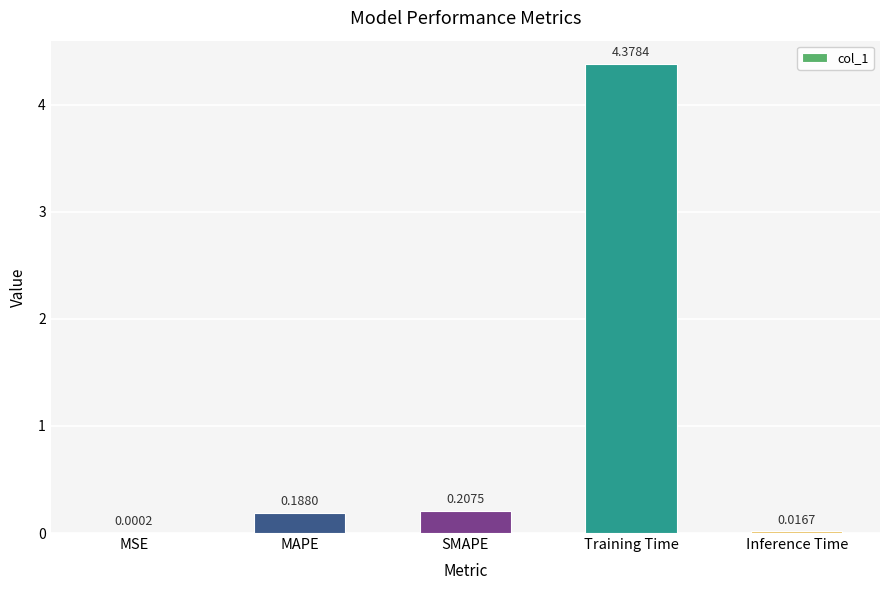

Which label corresponds to the largest value in the chart?

Training Time